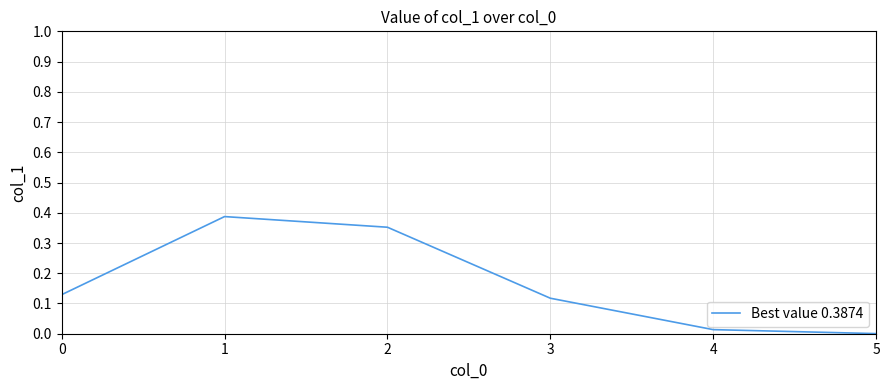

What is the change in value from 2 to 4?

-0.3